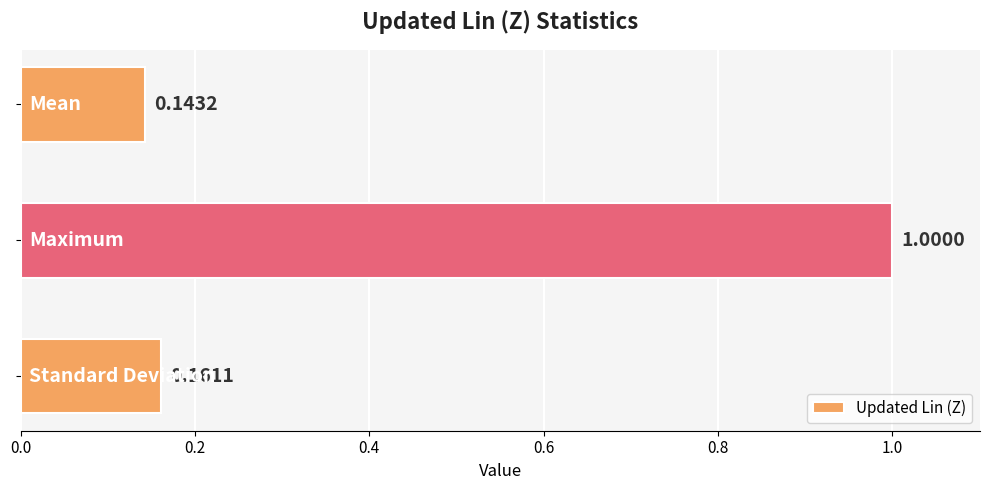

Are the bars grouped side by side (vs. stacked)?

No